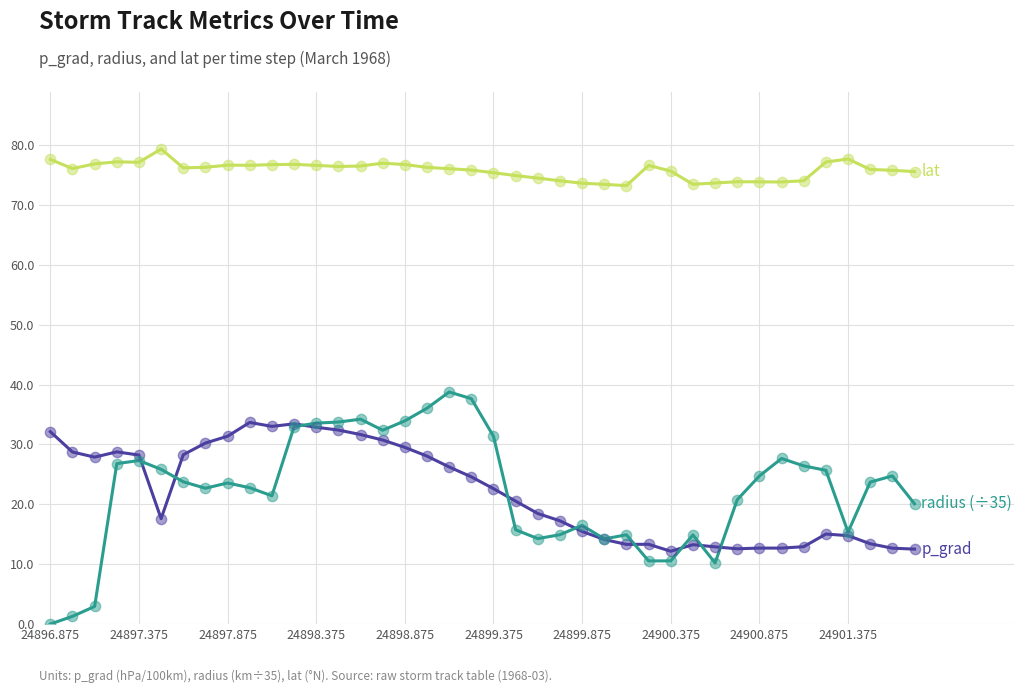

What is the maximum value shown in the chart?

79.4